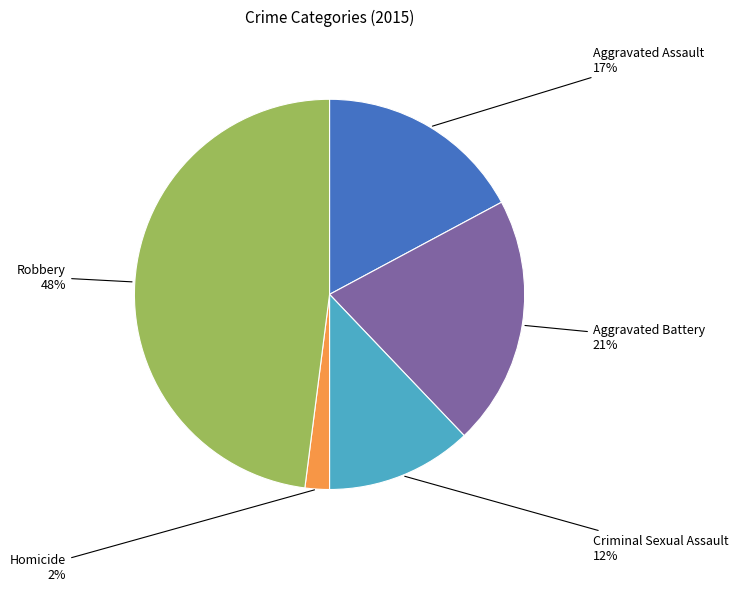

Is the sum of Homicide and Criminal Sexual Assault greater than half?

No